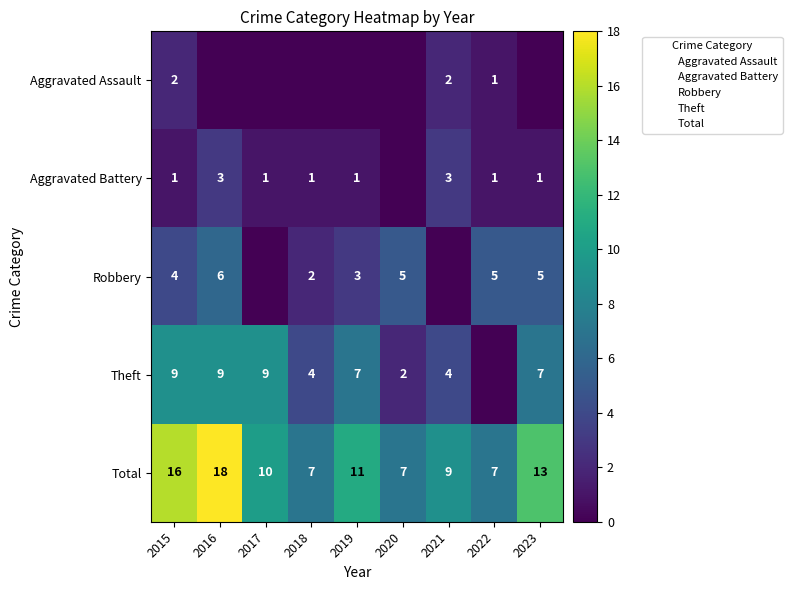

What value does the Total series have at 2017, to the nearest 10?

10